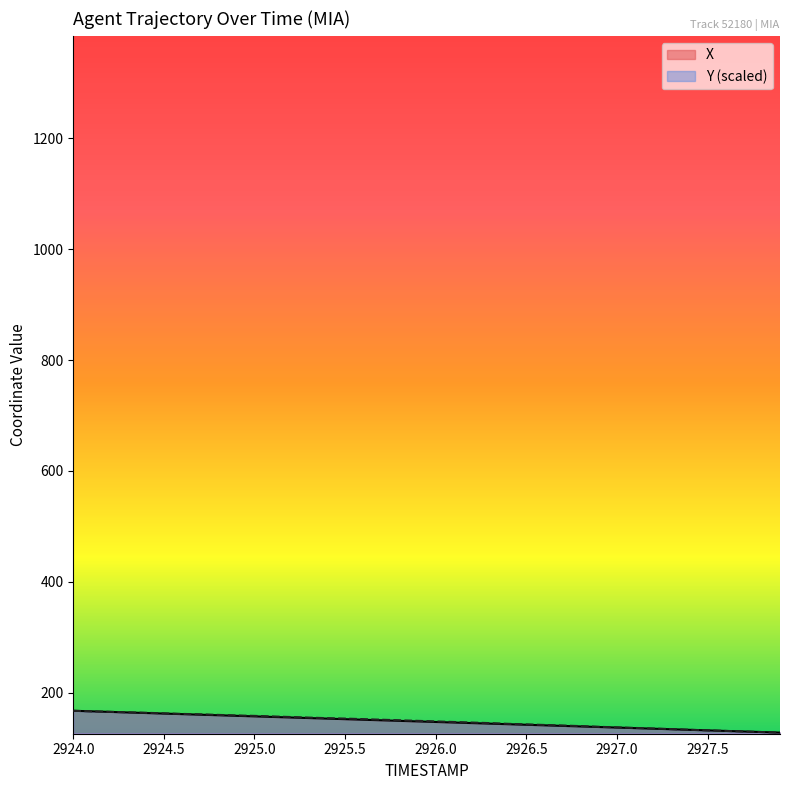

Reading left to right, what are all the values shown in this chart?

X: 167.3	166.3	165.3	164.3	163.3	162.3	161.3	160.2	159.2	158.2	157.2	156.2	155.2	154.2	153.2	152.2	151.2	150.1	149.1	148.1	147.1	146.1	145.1	144.1	143.1	142.1	141.1	140.0	139.0	138.0	137.0	136.0	135.0	134.0	133.0	132.0	131.0	129.9	128.9	127.9
Y: 167.3	166.3	165.5	164.5	163.7	162.7	161.7	160.9	159.9	158.9	158.1	157.1	156.1	155.0	154.0	153.2	152.2	151.2	150.2	149.2	148.1	147.1	146.1	145.1	143.8	142.8	141.7	140.7	139.7	138.4	137.4	136.4	135.3	134.3	133.0	132.0	131.0	130.0	128.9	127.9